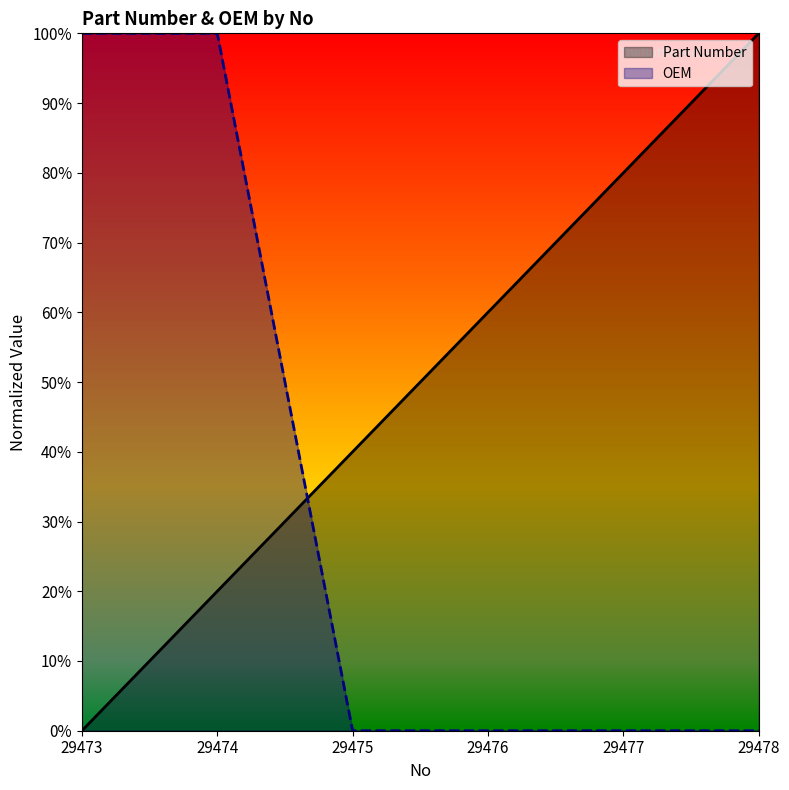

In OEM, how many points are lower than both neighbors (excluding endpoints)?

1